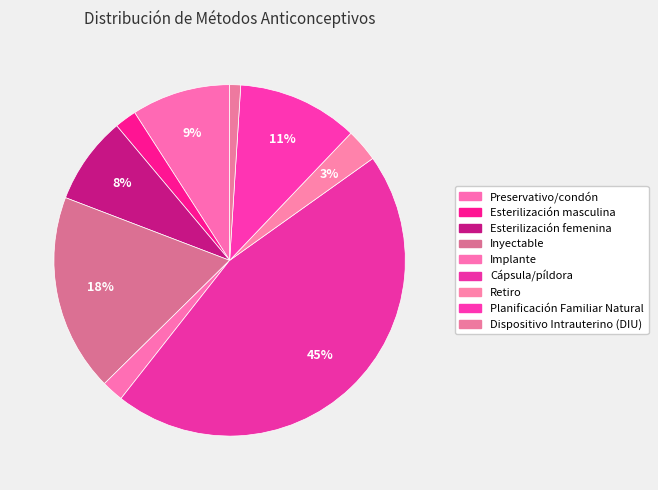

To the nearest percent, what portion does Retiro represent?

3%